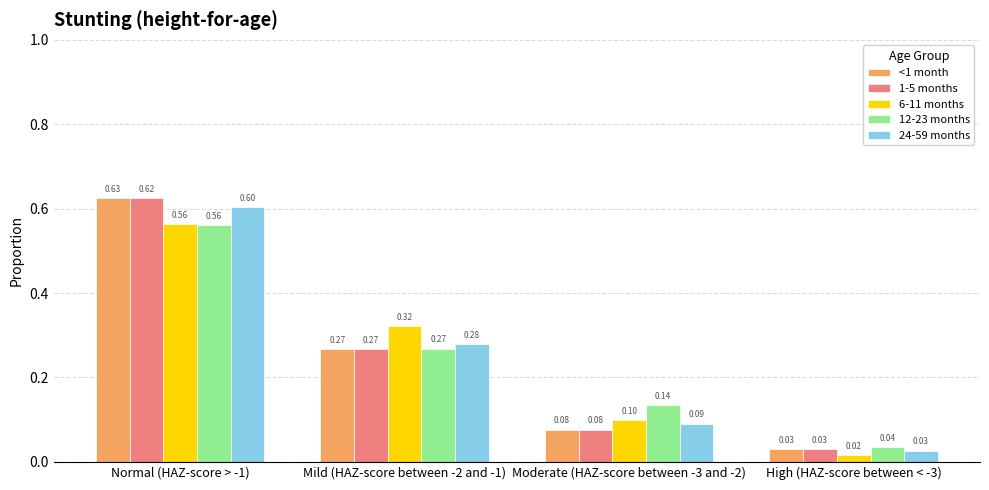

What is the total value across all series at High (HAZ-score between < -3)?

0.1